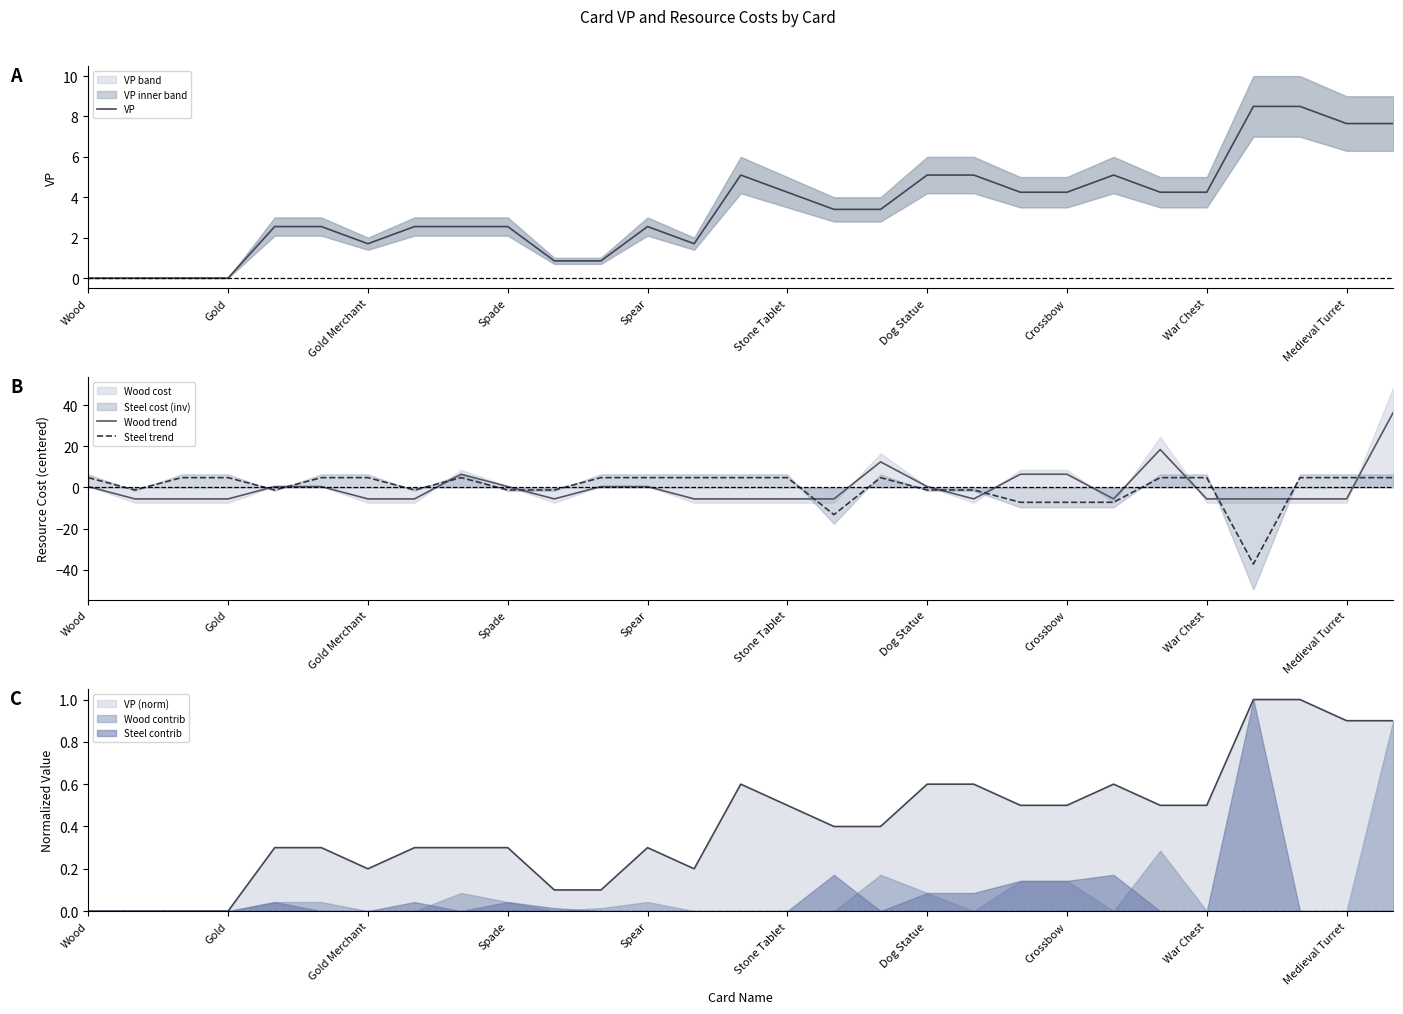

Which series ends up on top after the final intersection of VP and Wood trend?

Wood trend